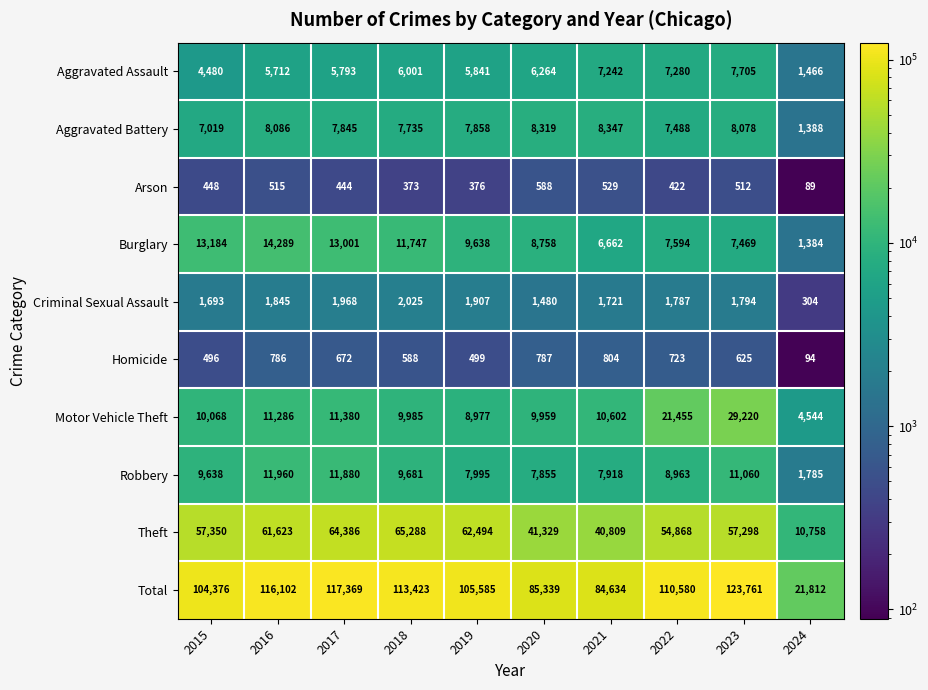

What is the difference between the maximum and second lowest values in the Aggravated Assault series?

3225